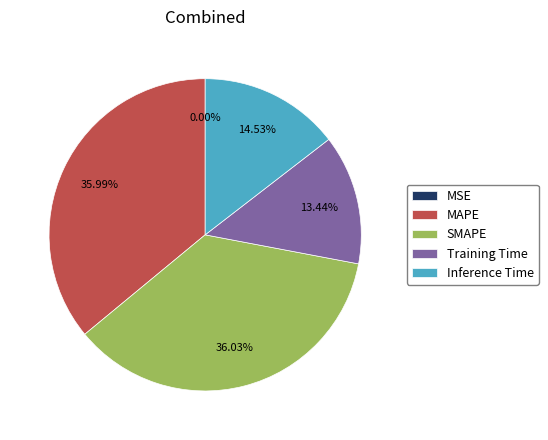

Is the sum of Training Time and Inference Time greater than half?

No